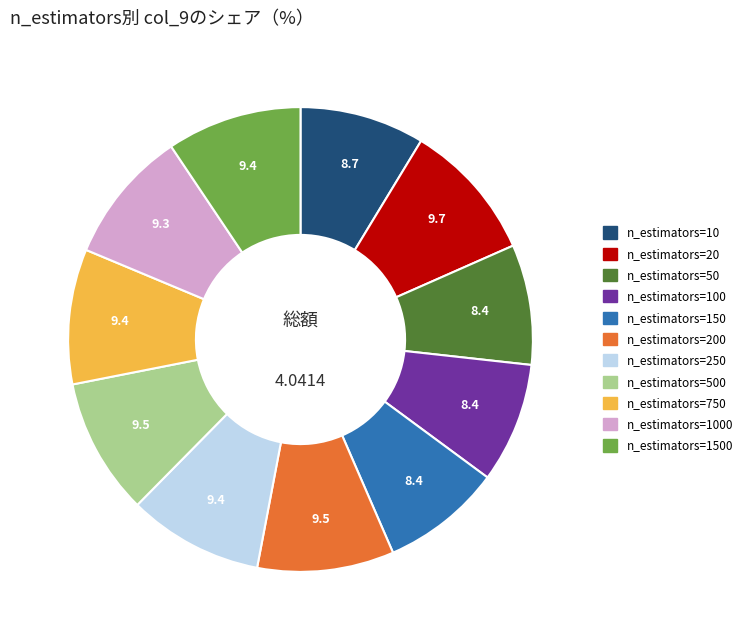

Is there a majority slice in this chart?

No